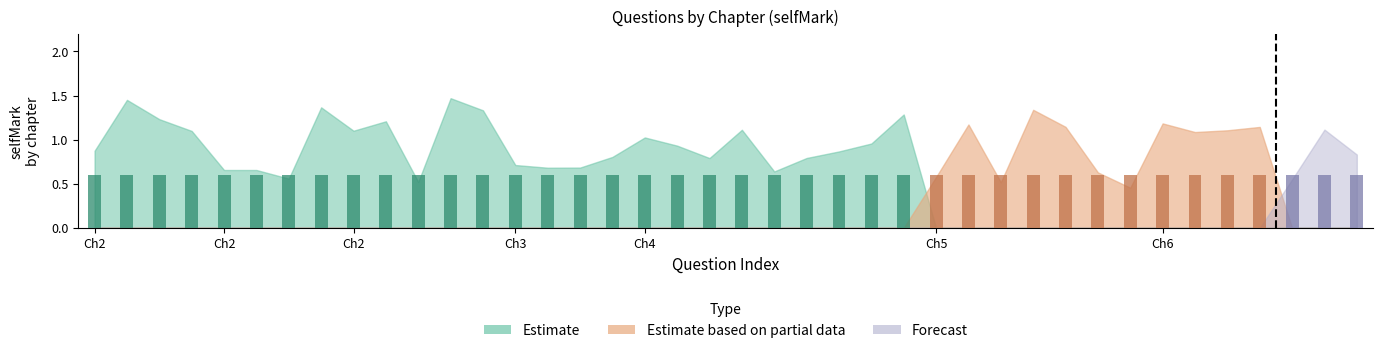

Which has a higher value, 34 or 36?

34